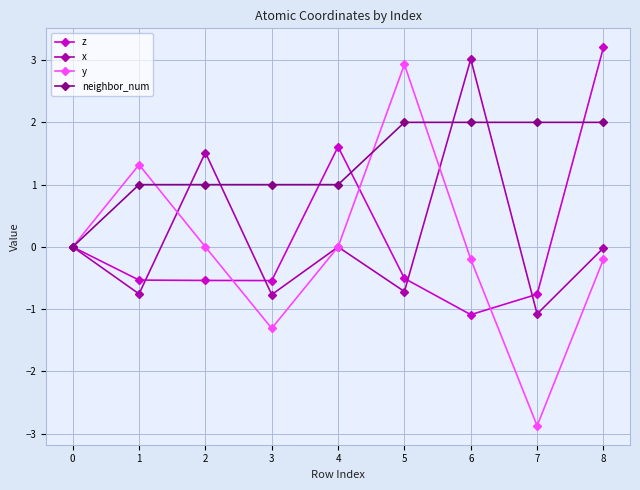

At which category is the sum across all series the highest?

8